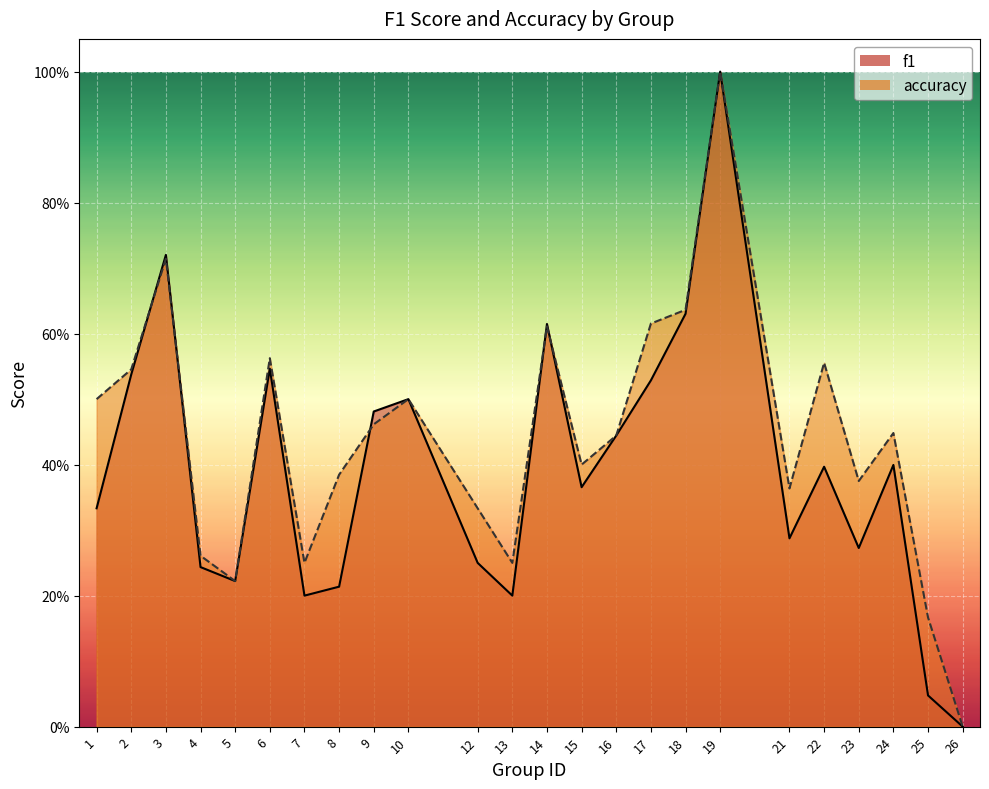

What is the difference between the accuracy values at 14 and 12?

0.3